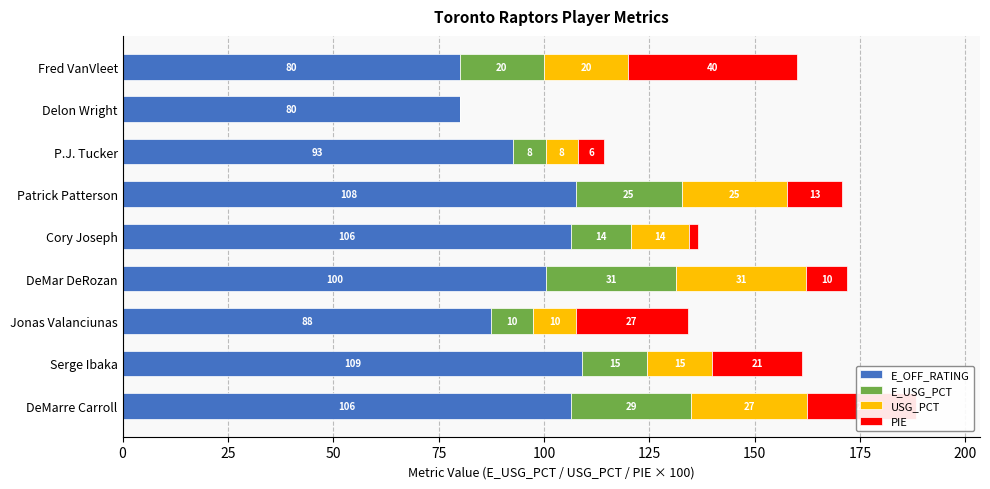

At which category is the sum across all series the highest?

DeMarre Carroll